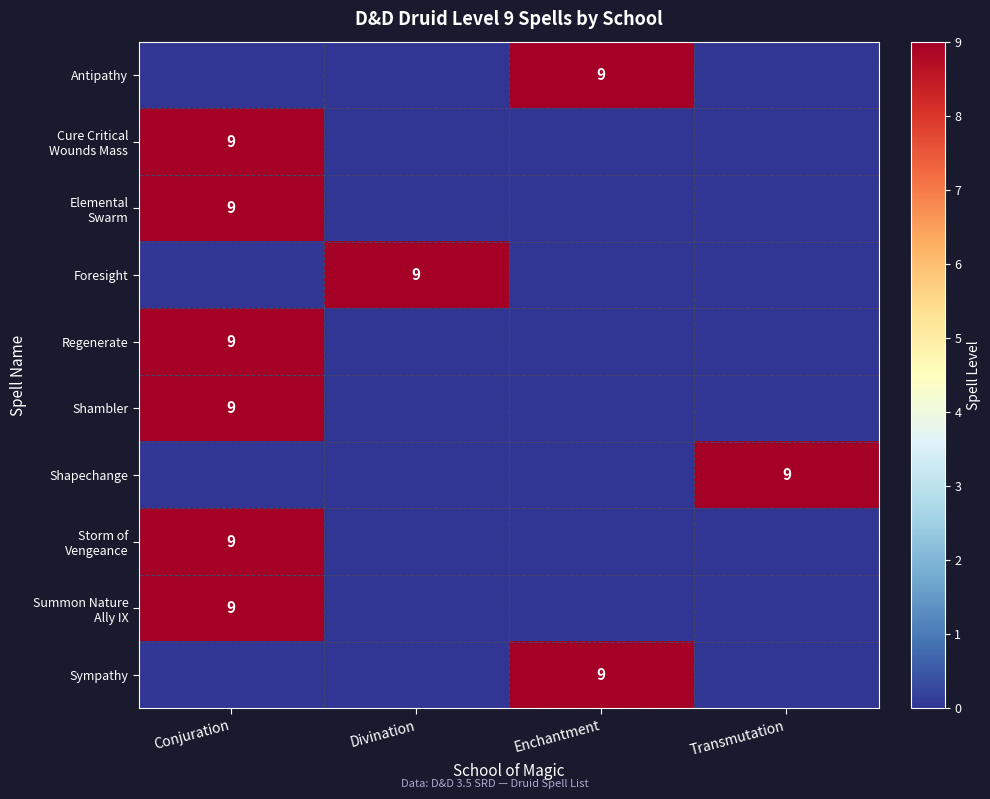

Which series has the largest range (max minus min)?

Antipathy